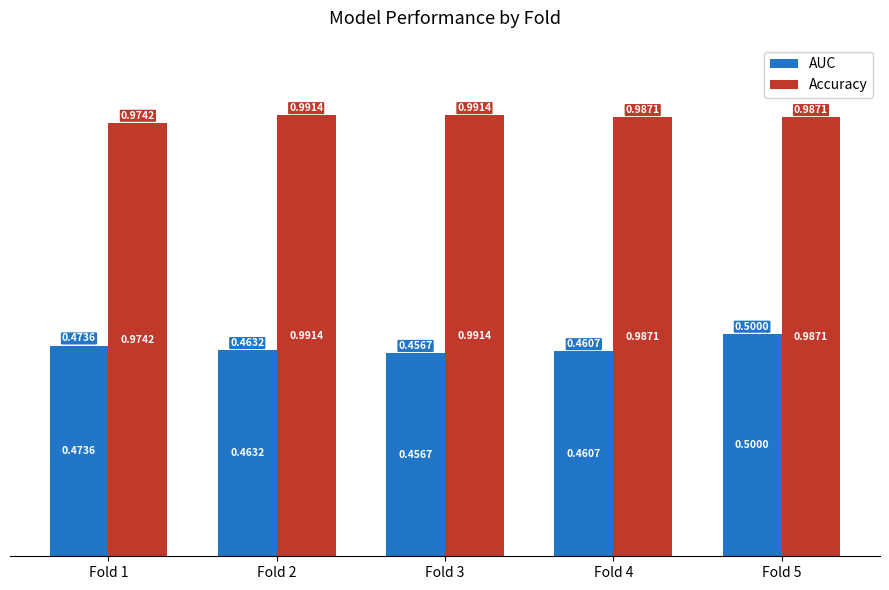

At how many categories does at least one series exceed 0?

5